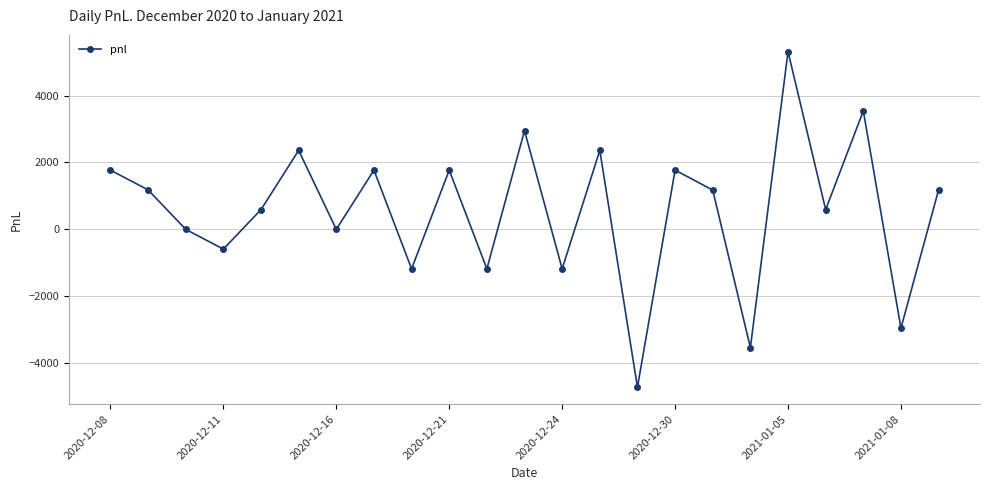

How many interior local valleys (lower than both neighbors) does the data have?

9